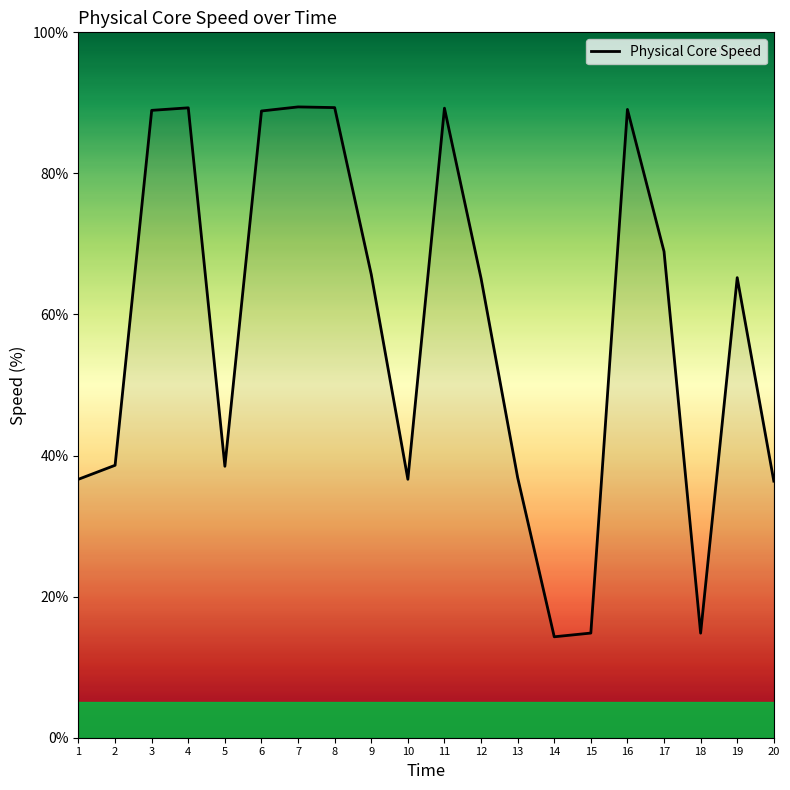

How many lines are shown in the chart?

1